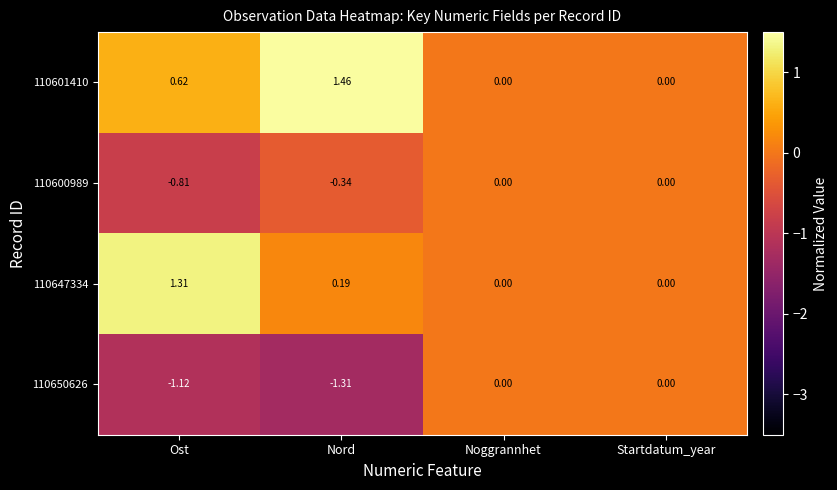

Which series has the largest range (max minus min)?

110601410